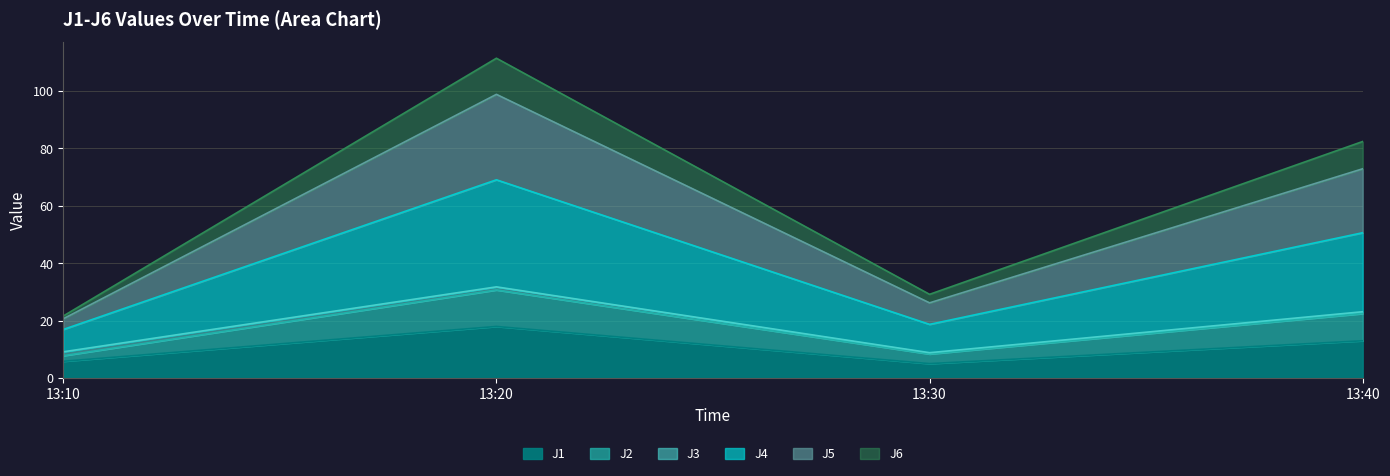

Where is the first local minimum for J6?

13:30